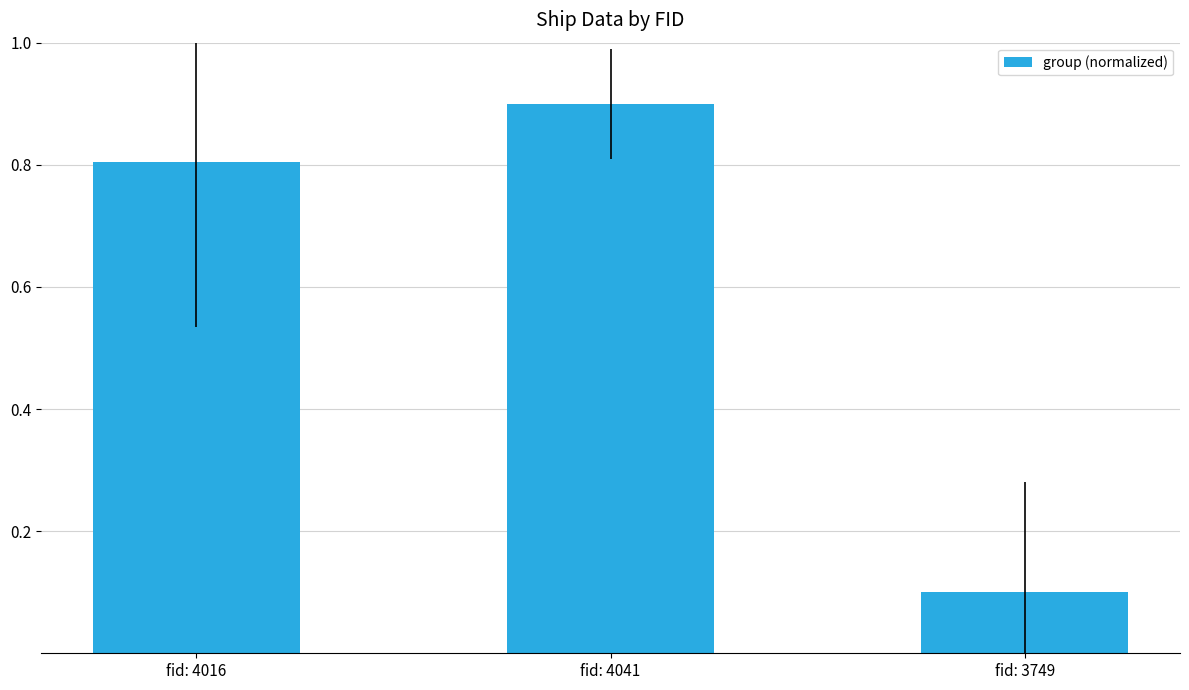

Rank the categories by value from lowest to highest.

fid: 3749, fid: 4016, fid: 4041